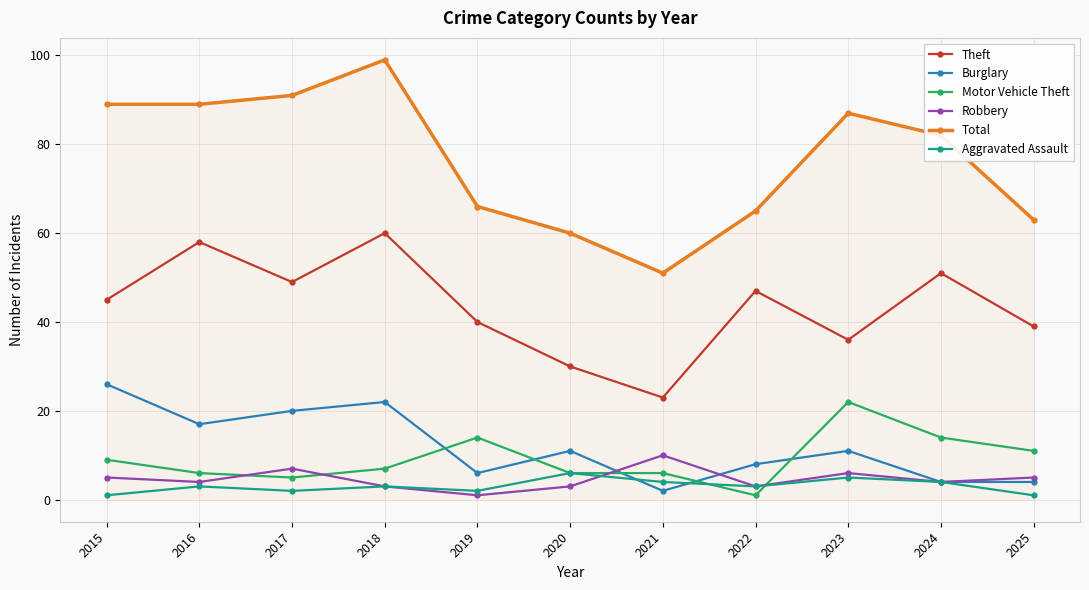

What is the maximum value for Burglary?

26